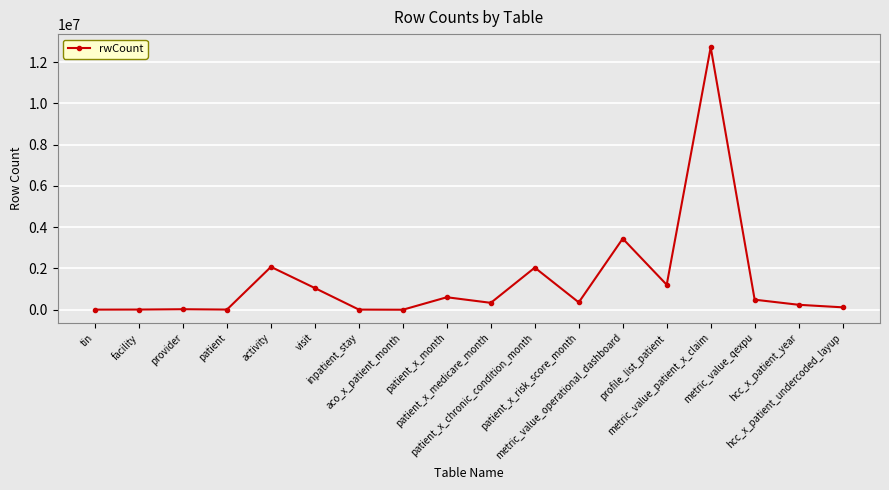

True or false: there are more than 1 points higher than both neighbors.

True